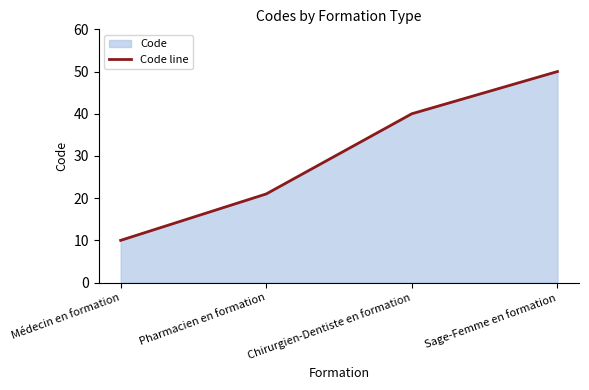

What is the difference between the second highest and second lowest values?

19